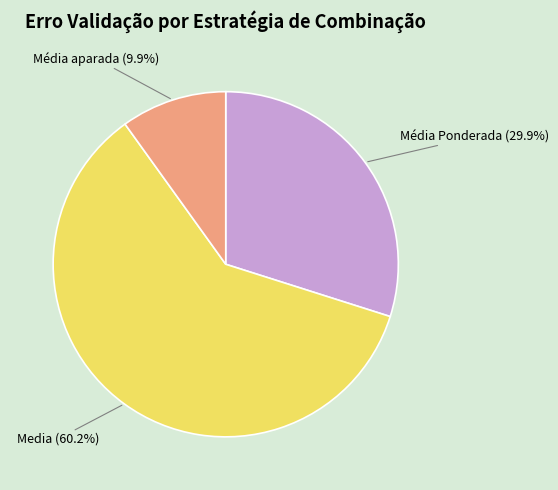

Is there any slice that represents more than half of the pie?

Yes